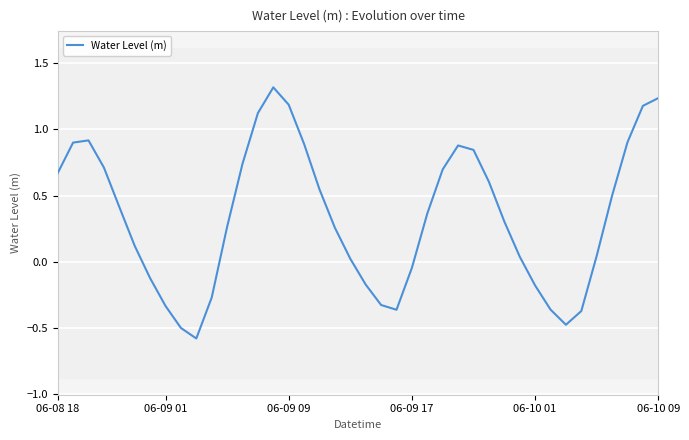

What is the value of the 33rd point from the left?

-0.4